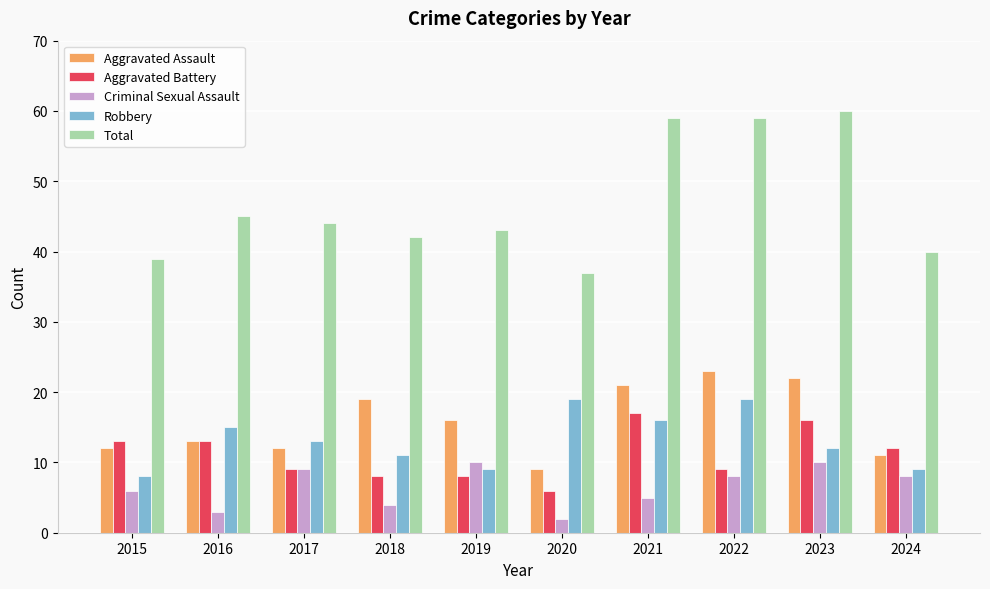

How many bars are there in each group?

5